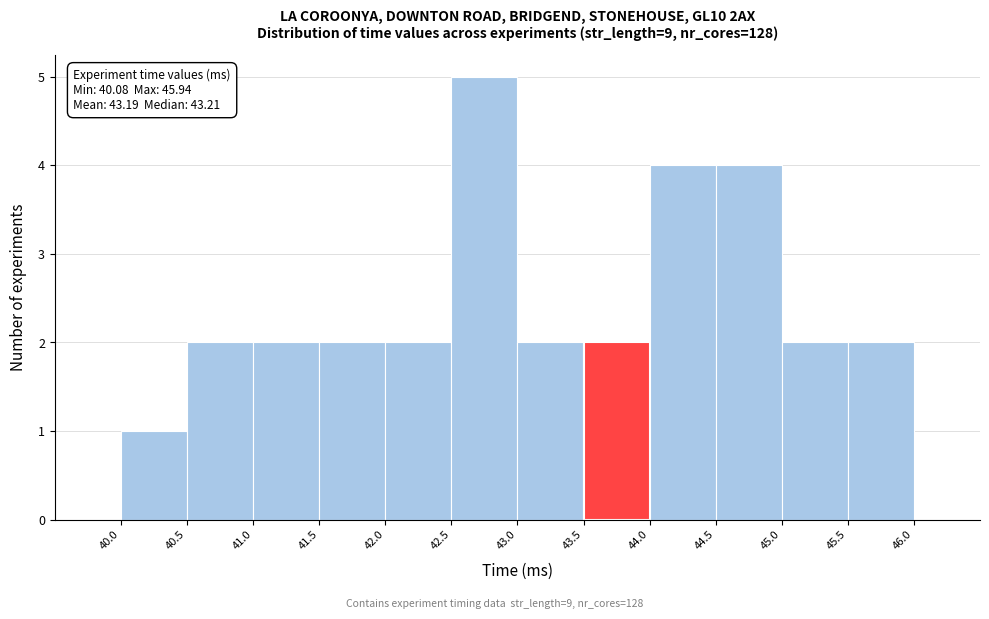

Over which range of the x-axis is the bar tallest?

42.5 to 43.0